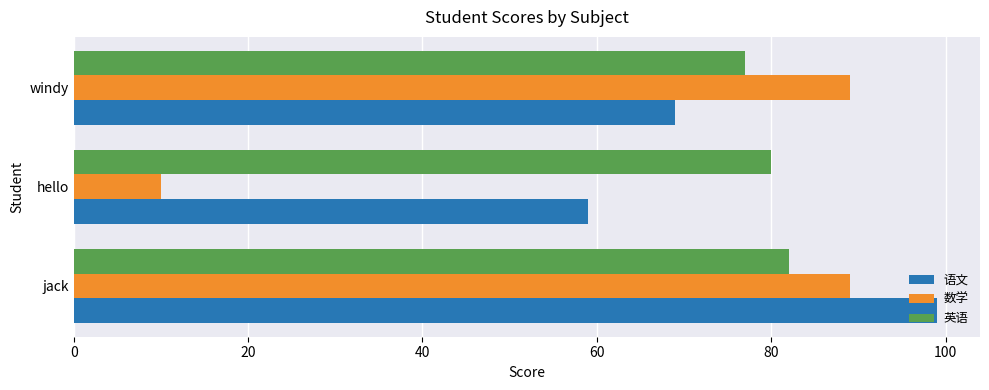

What is the difference between the maximum and minimum values in the 语文 series?

40